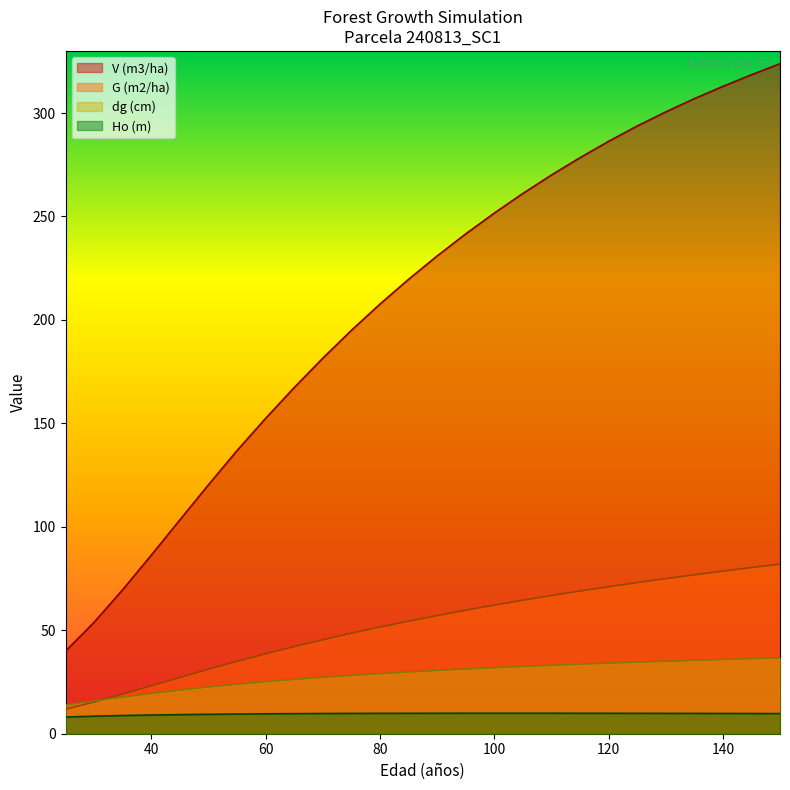

True or false: Ho (m) and G (m2/ha) cross at least once.

False